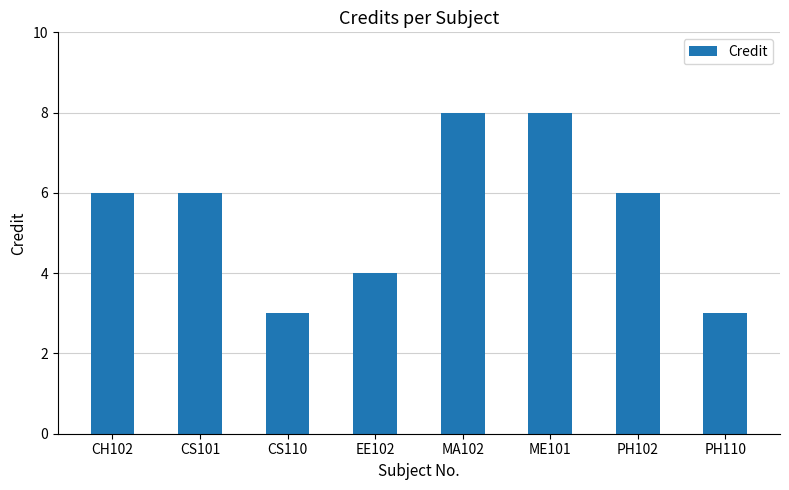

What is the greatest value displayed?

8